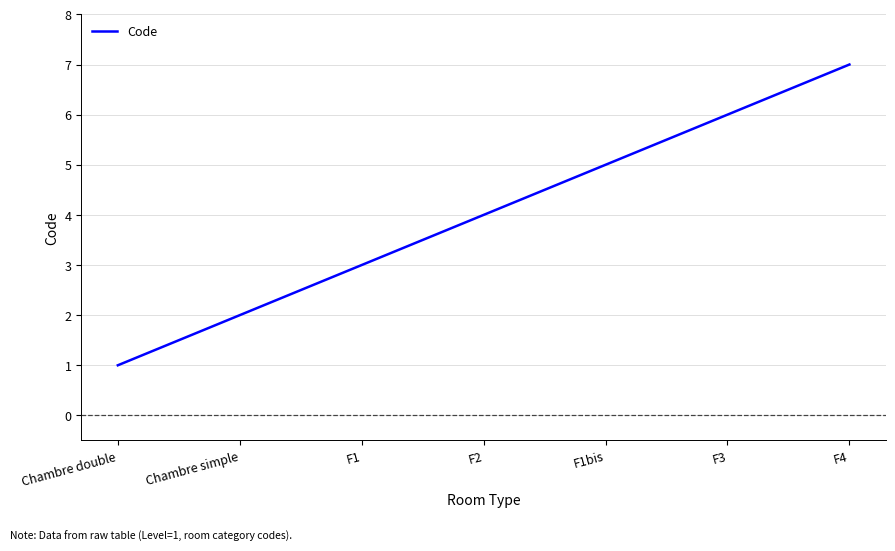

What position from the right is Chambre simple?

6